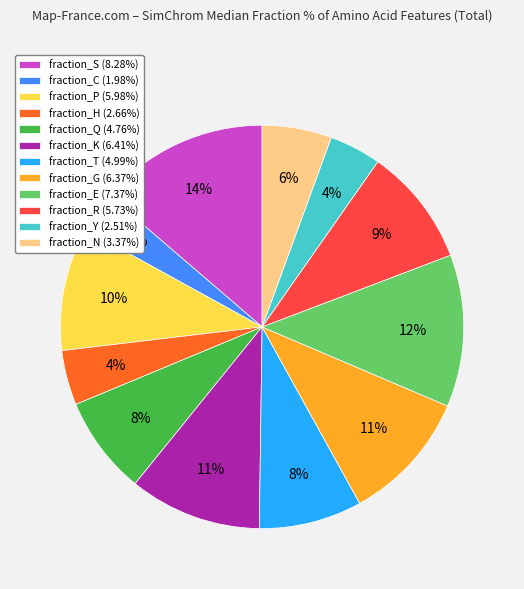

Which slice is the largest?

fraction_S